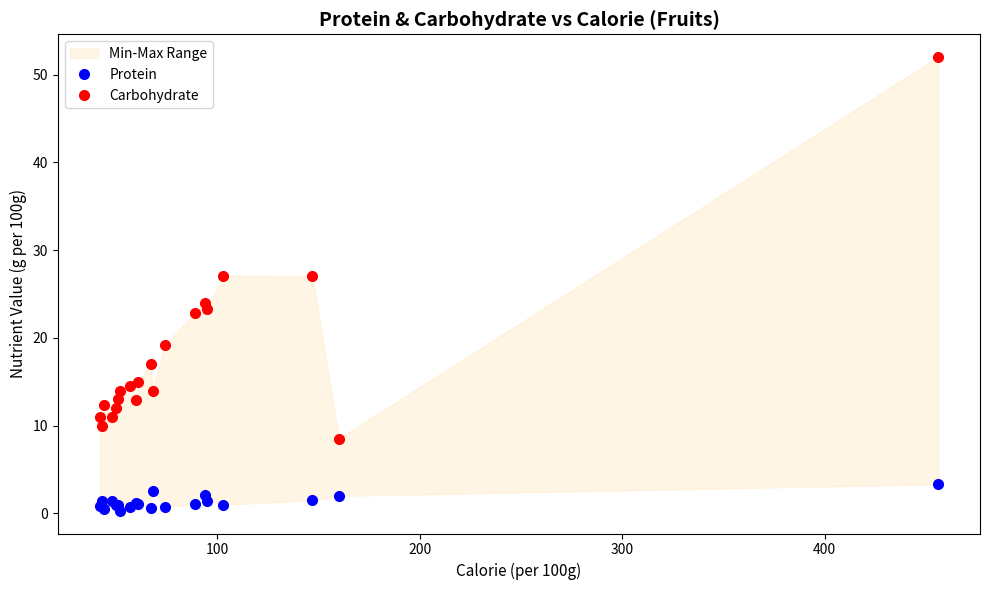

How many lines are shown in the chart?

2